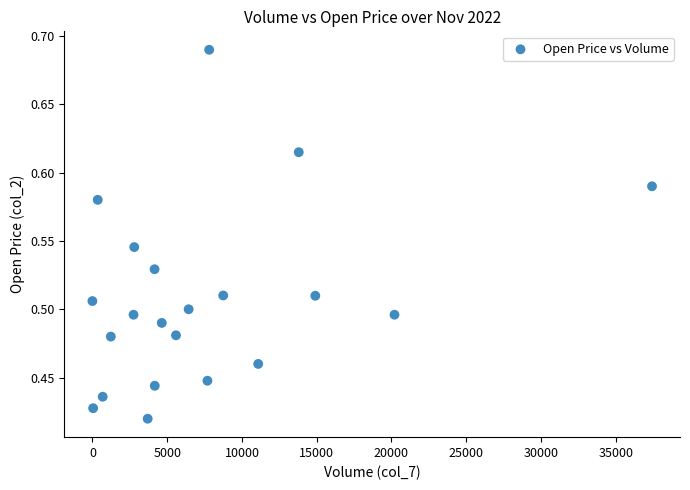

What is the range of X values (max minus min)?

37424.0